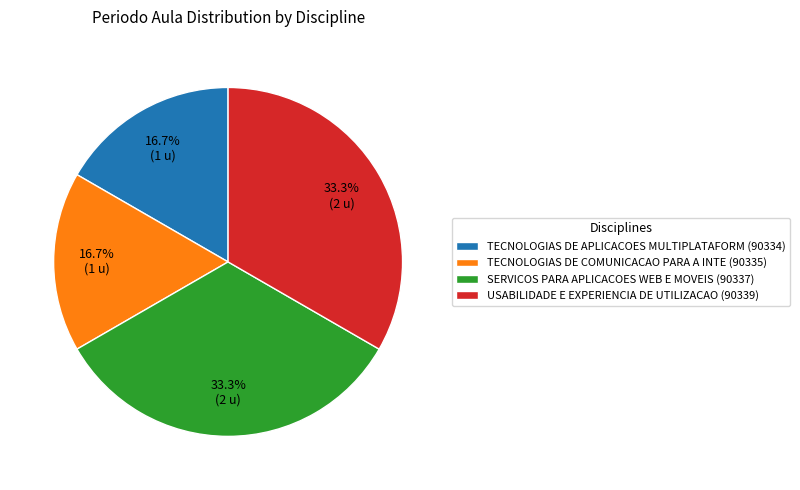

Is there a majority slice in this chart?

No